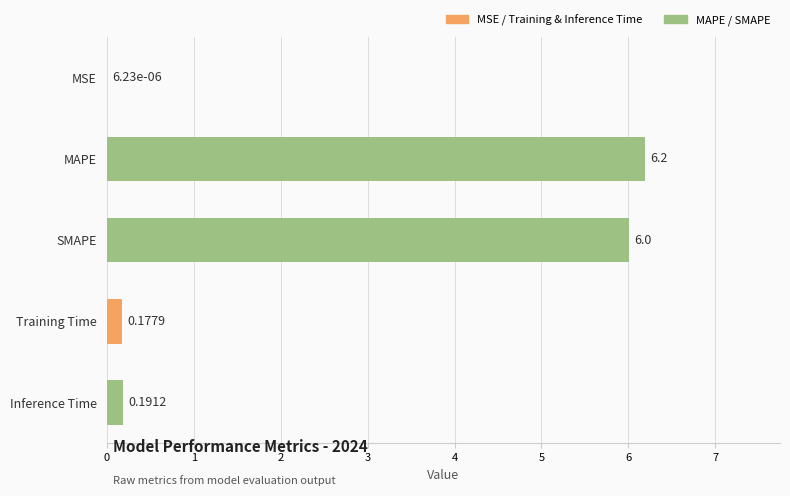

What is the sum of the values at SMAPE and Training Time?

6.2